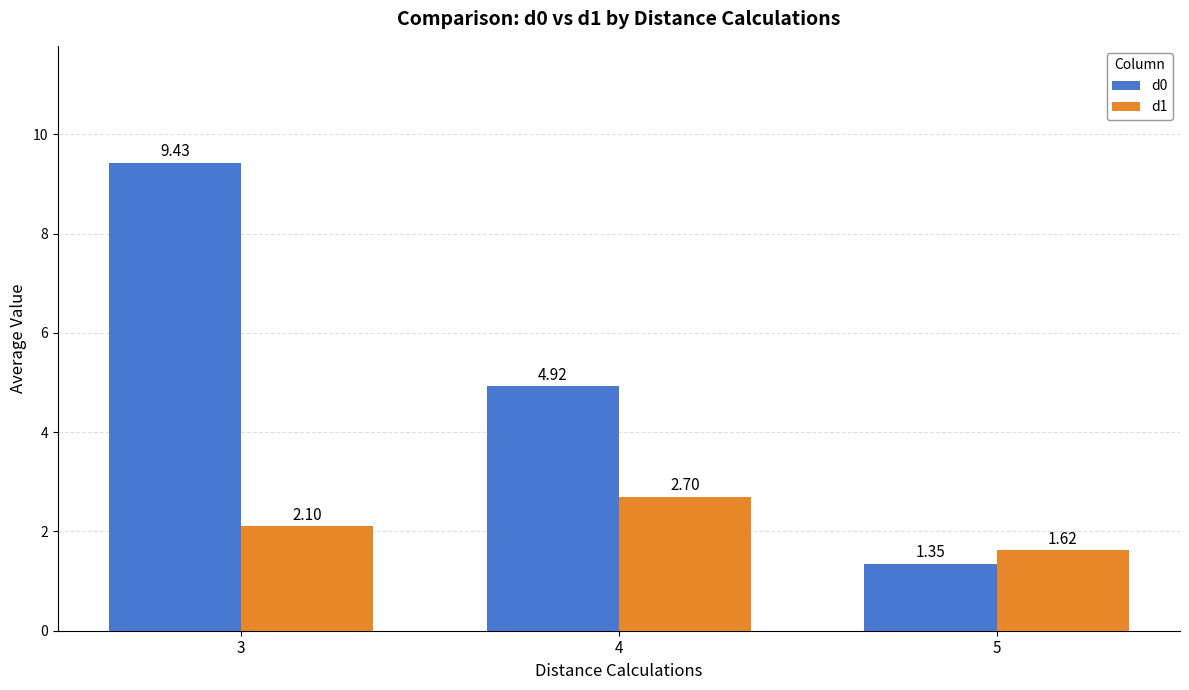

What is the total value across all series at 3?

11.5